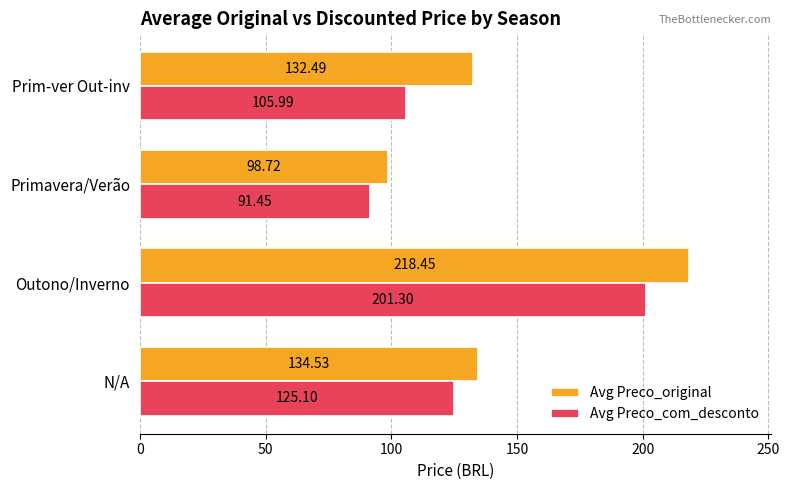

At which label is Avg Preco_com_desconto closest to 146?

N/A